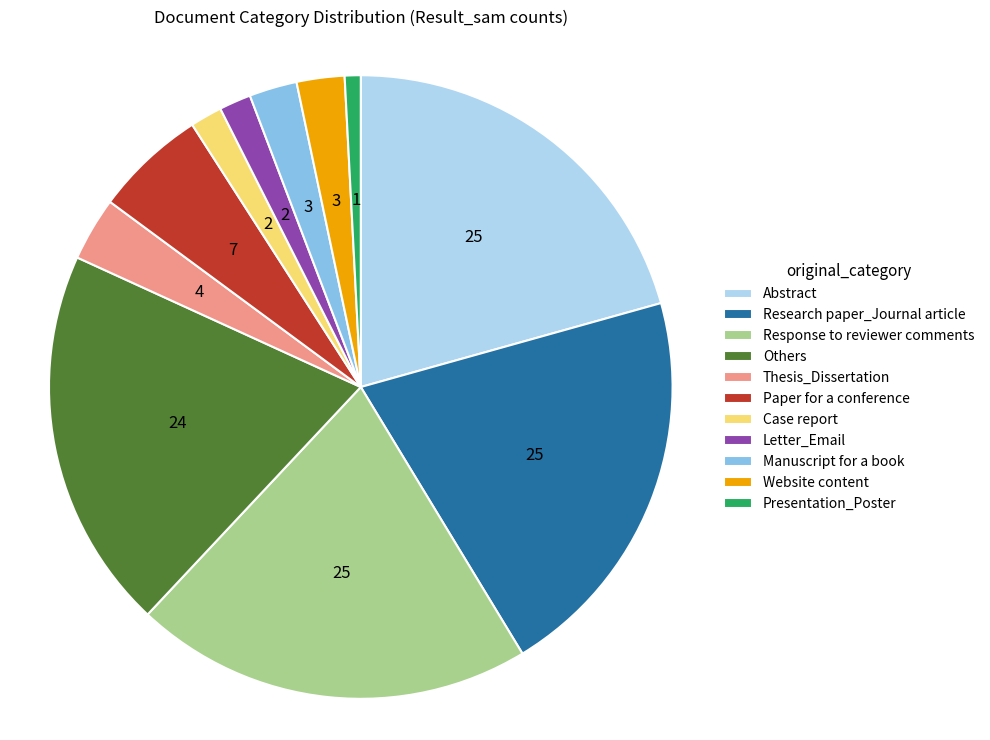

Is it true that Case report is 2% of the pie?

True